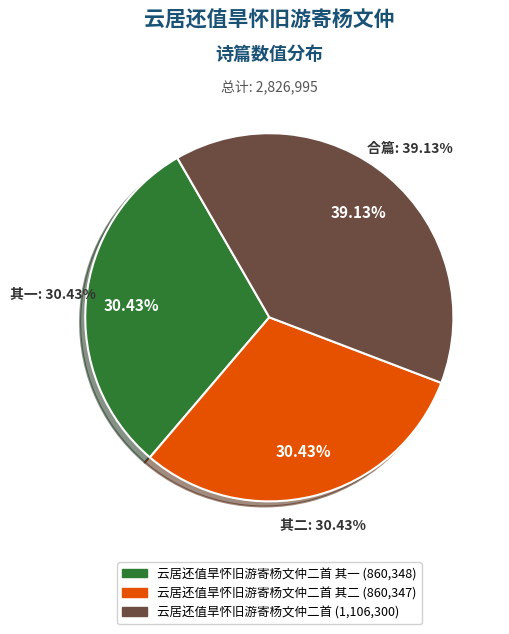

To the nearest percent, what is the difference between the largest and smallest slice percentages?

9%